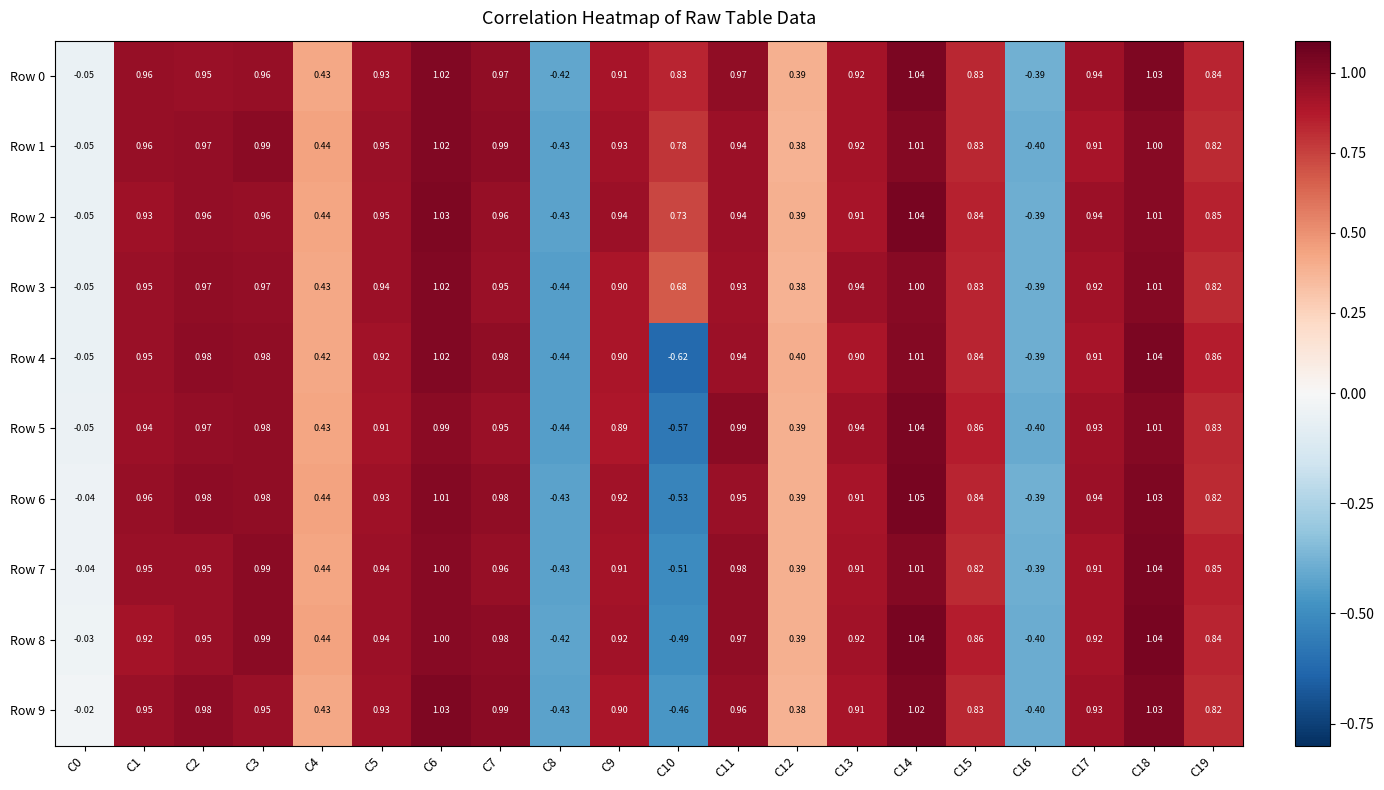

Is the value of Row 6 at C4 greater than the value of Row 8 at C16?

Yes